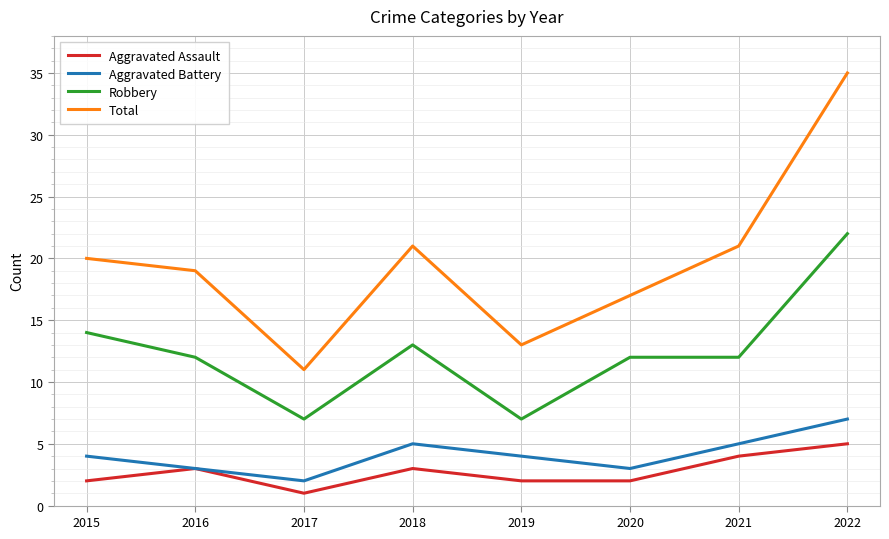

At 2017, list the series in order from largest to smallest.

Total, Robbery, Aggravated Battery, Aggravated Assault